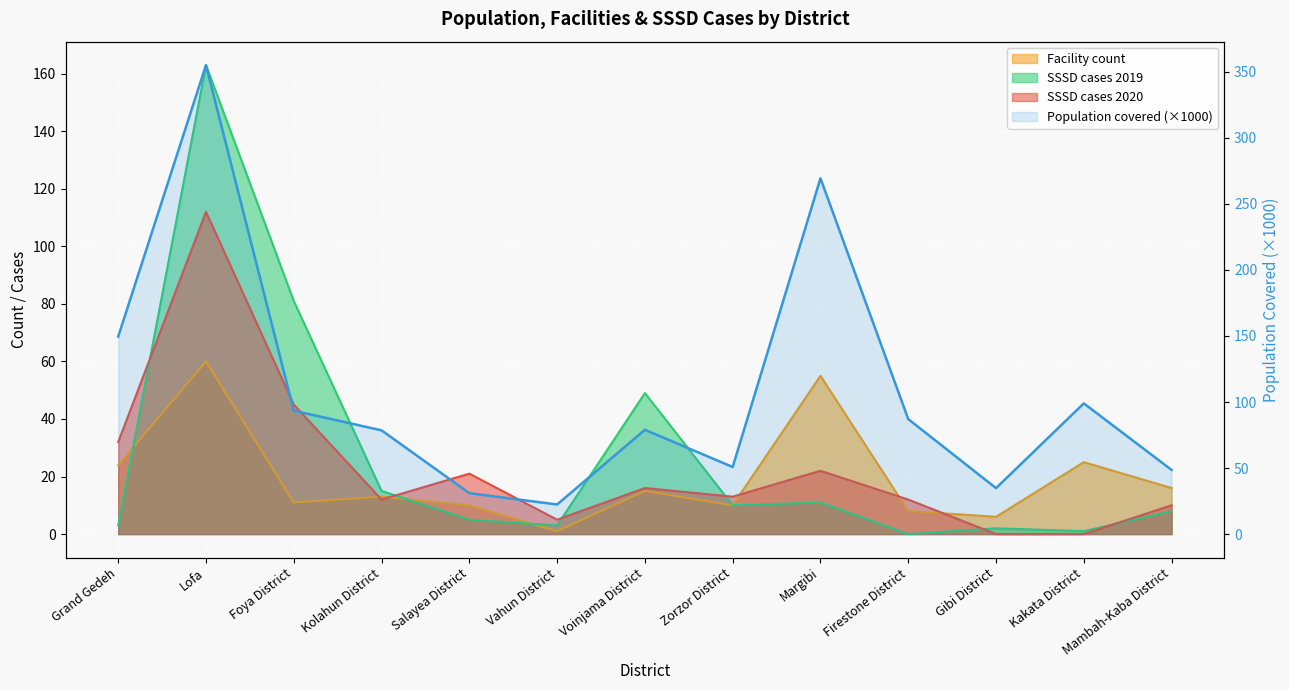

Is it true that Facility count equals 10.0 at Salayea District?

True